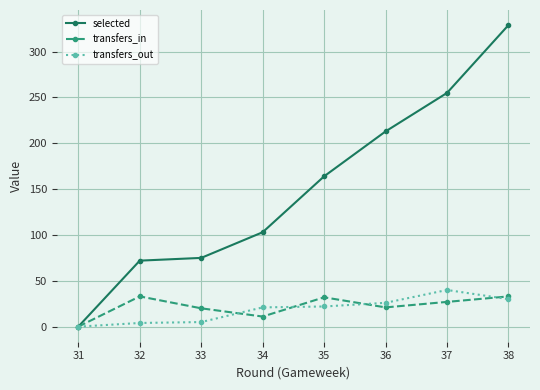

At how many categories does at least one series exceed 169?

3